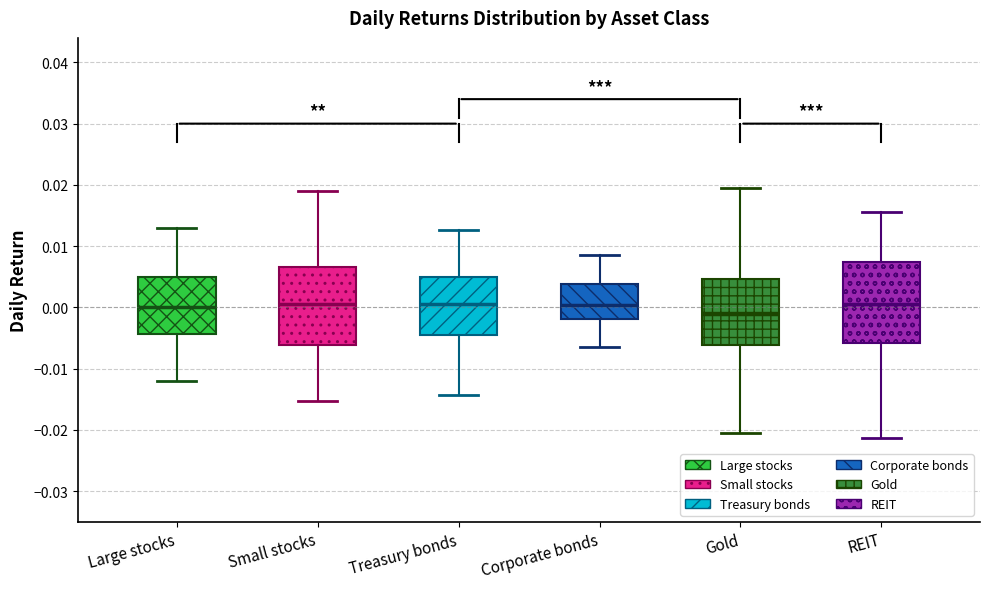

Reading left to right, transcribe this box plot: for each box, give where its median line is, the range the box spans, and where its two whiskers end, as read against the y-axis. The values are not printed on the chart, so give them approximately, as read against the axis.

Large stocks: median 0.000, box -0.004 to 0.005, whiskers -0.012 to 0.013
Small stocks: median 0.001, box -0.006 to 0.007, whiskers -0.015 to 0.019
Treasury bonds: median 0.001, box -0.005 to 0.005, whiskers -0.014 to 0.013
Corporate bonds: median 0.000, box -0.002 to 0.004, whiskers -0.006 to 0.008
Gold: median -0.001, box -0.006 to 0.005, whiskers -0.021 to 0.019
REIT: median 0.000, box -0.006 to 0.007, whiskers -0.021 to 0.016